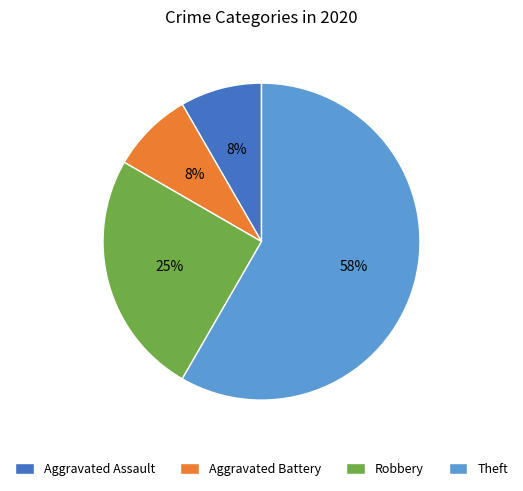

Is the sum of Aggravated Battery and Robbery greater than half?

No